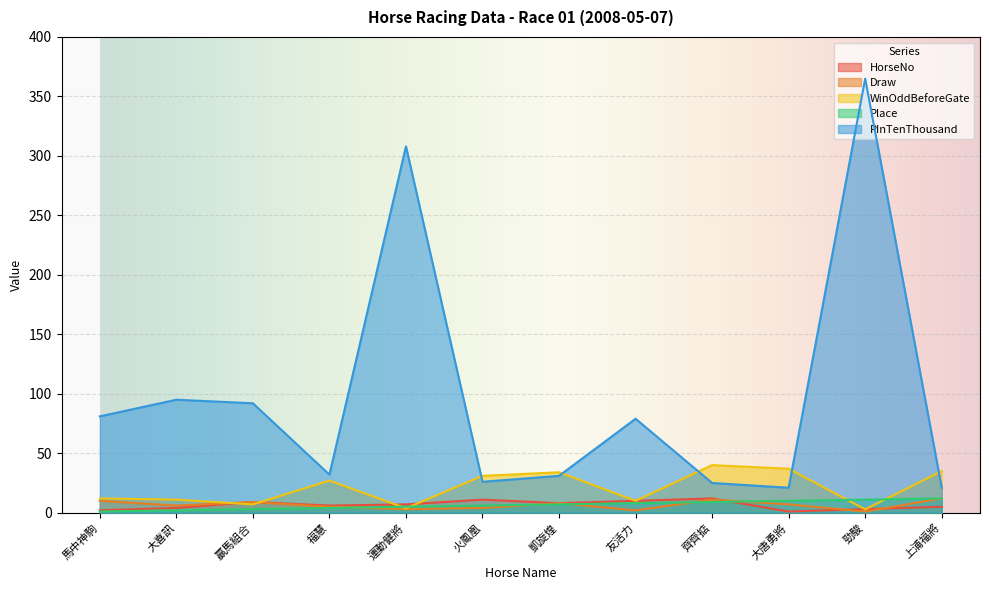

At which label is PInTenThousand closest to 193?

大喜訊